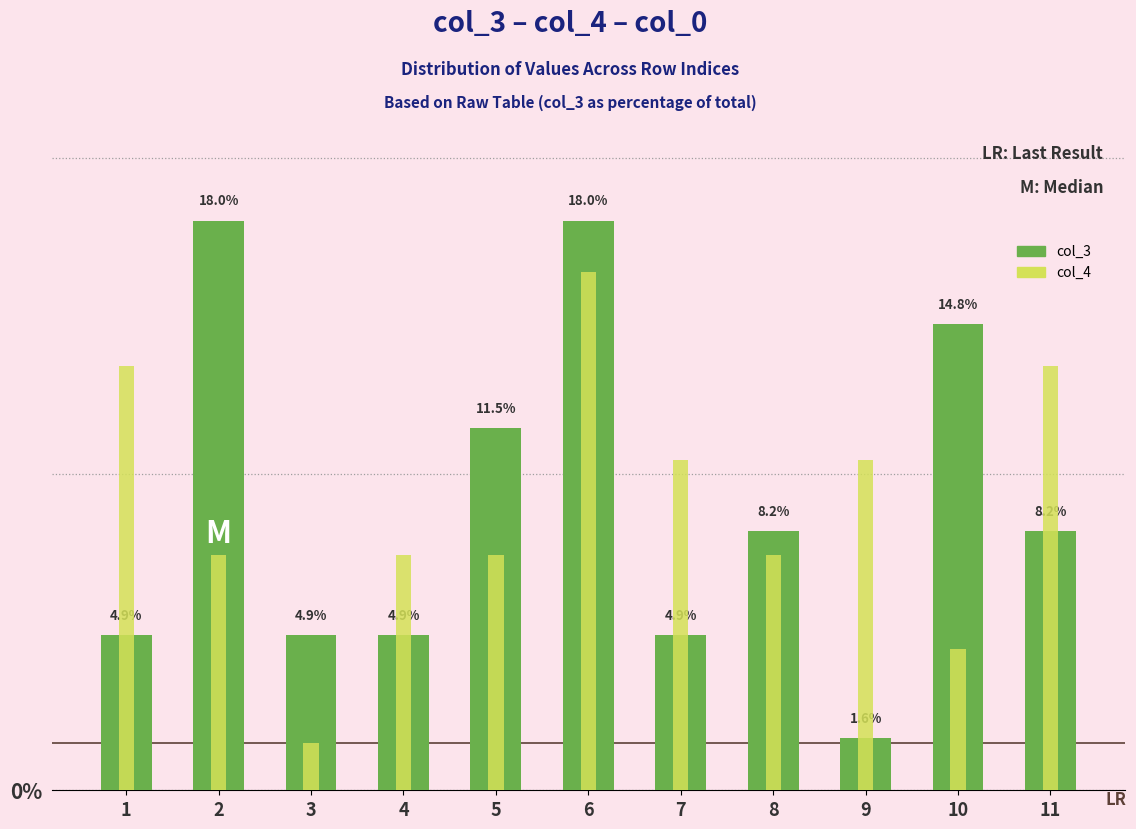

What is the smallest value displayed?

1.5